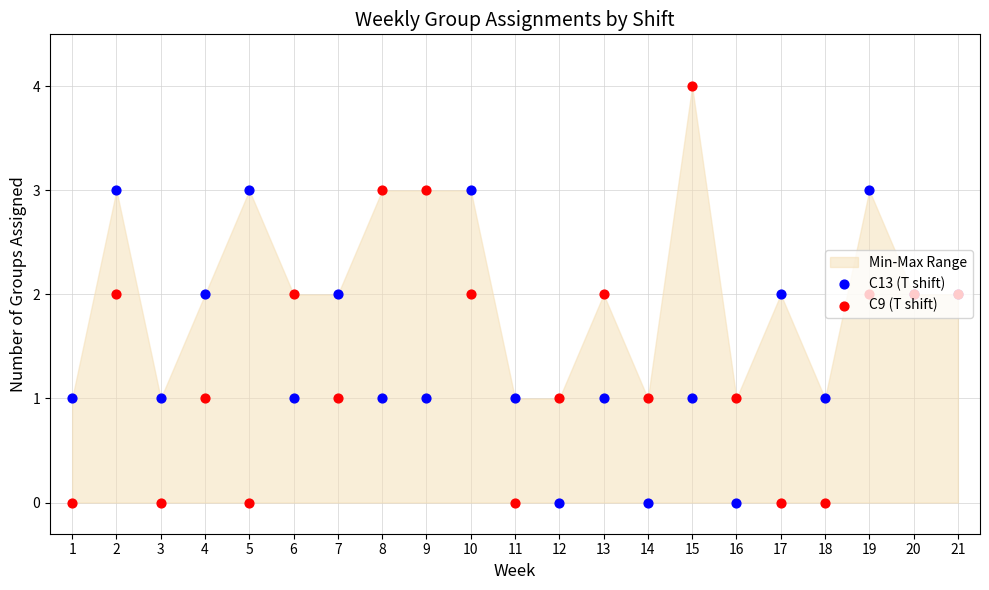

Is the value of C13 (T shift) at 1 greater than the value of C9 (T shift) at 6?

No